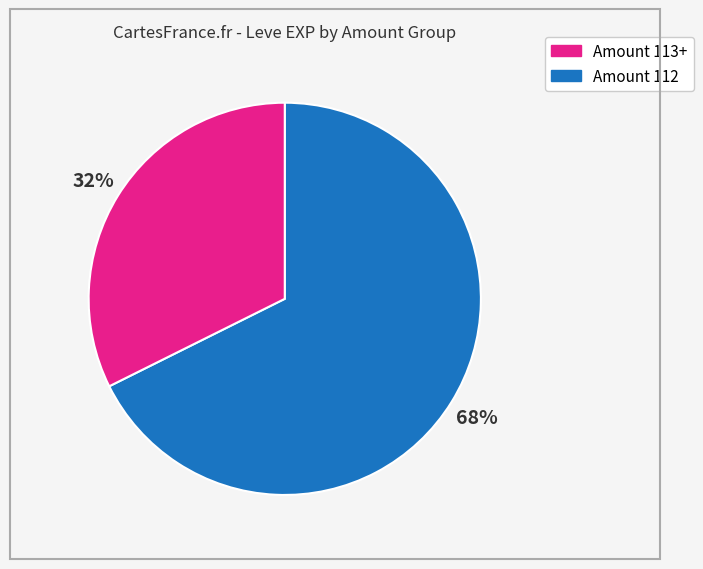

Is there any slice that represents more than half of the pie?

Yes